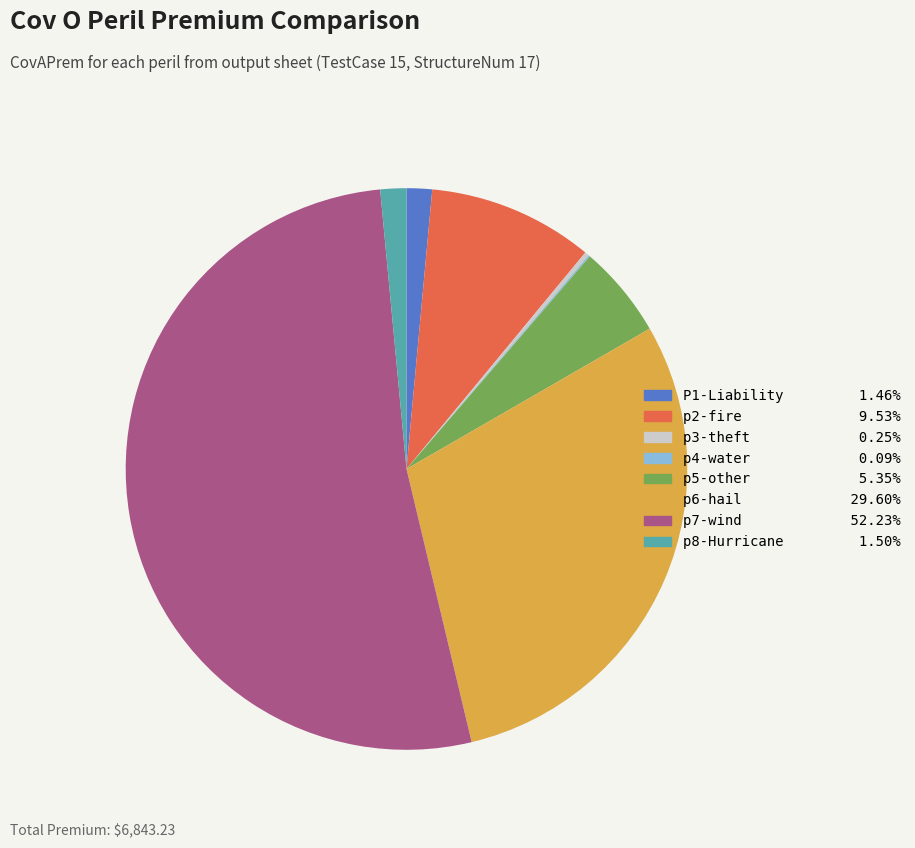

What is the largest slice in the pie chart?

p7-wind